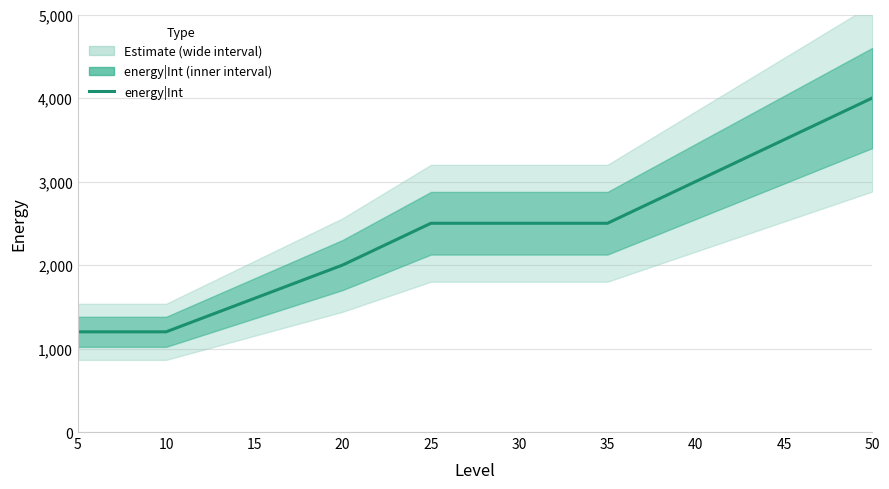

At which category does the chart reach its minimum across all series?

5